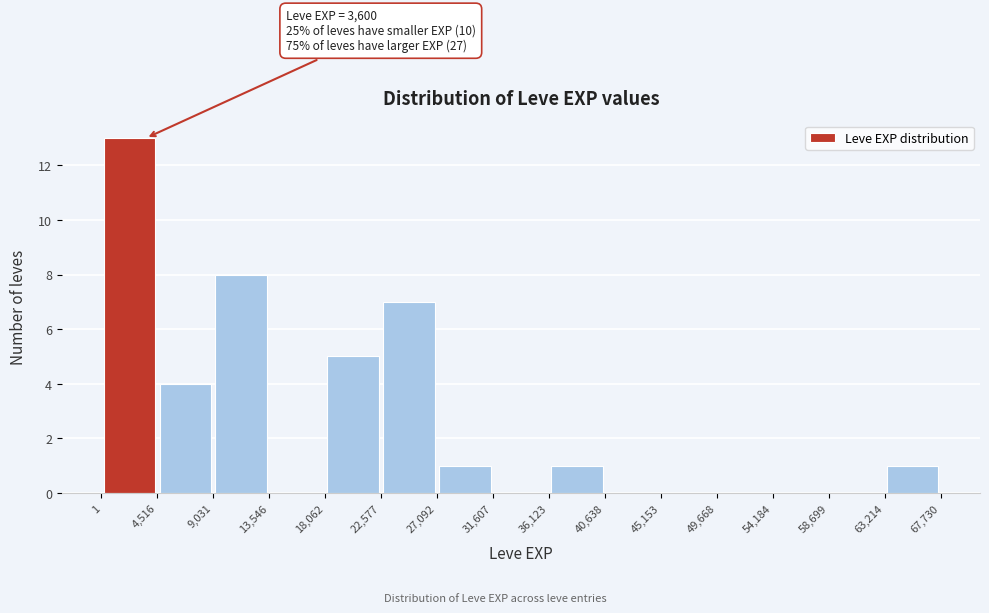

Which range on the x-axis has the tallest bar?

1 to 4,516